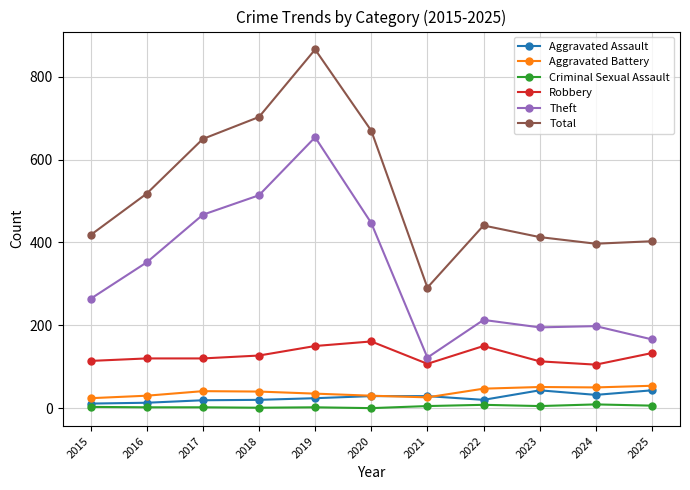

What value does the Aggravated Battery series have at 2019?

35